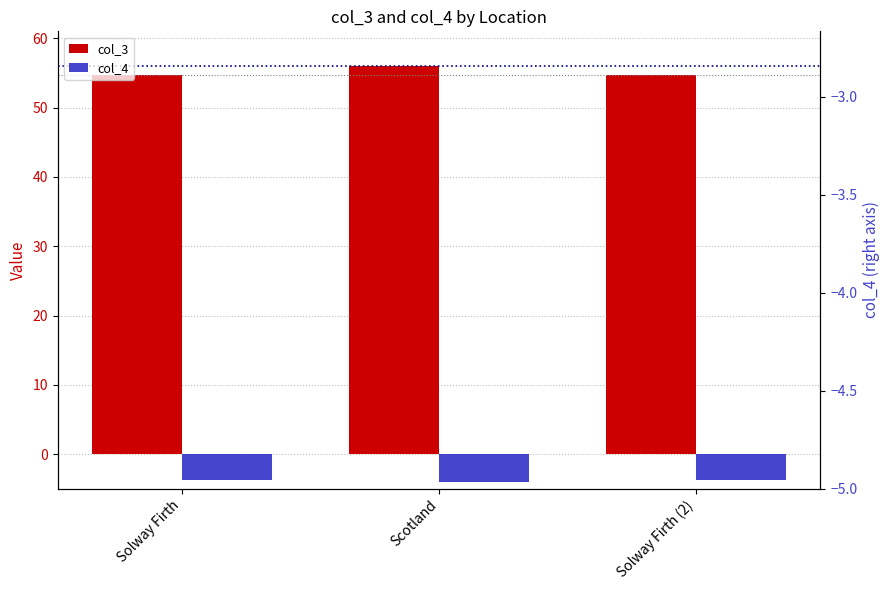

What is the total value across all series at Solway Firth (2)?

51.1